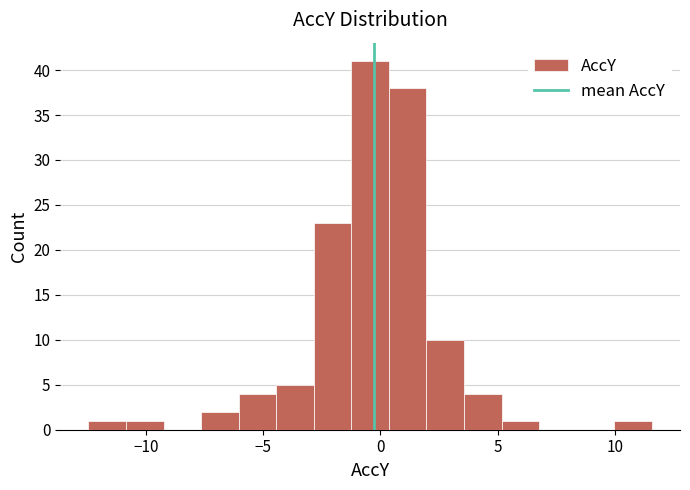

Around what value on the x-axis is the tallest bar? Give the approximate position of its centre, as read against the axis.

-0.5